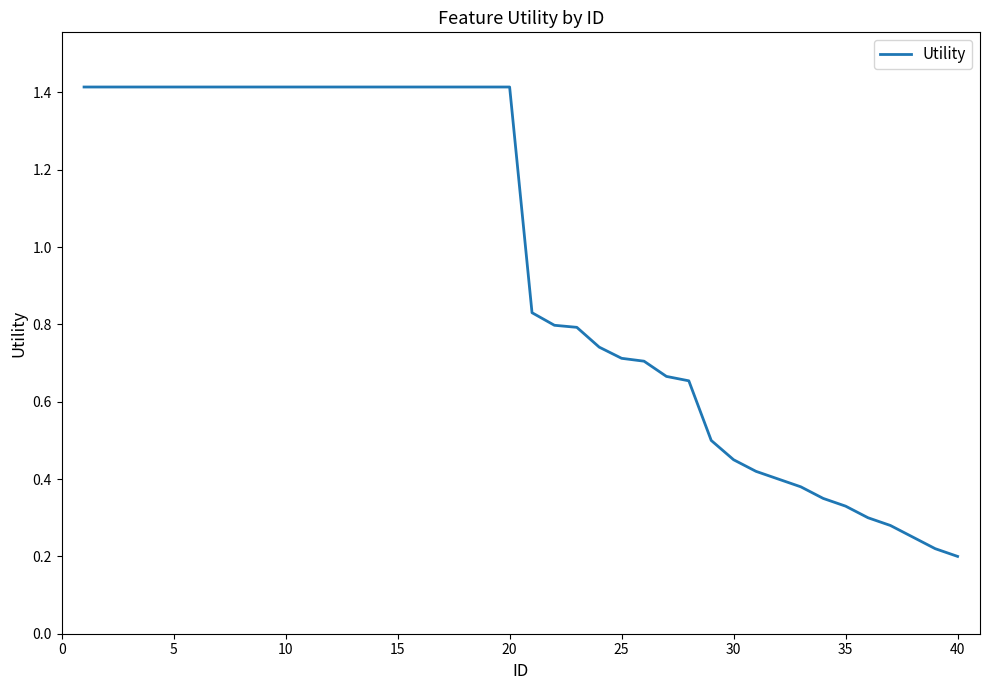

What is the greatest value displayed?

1.4